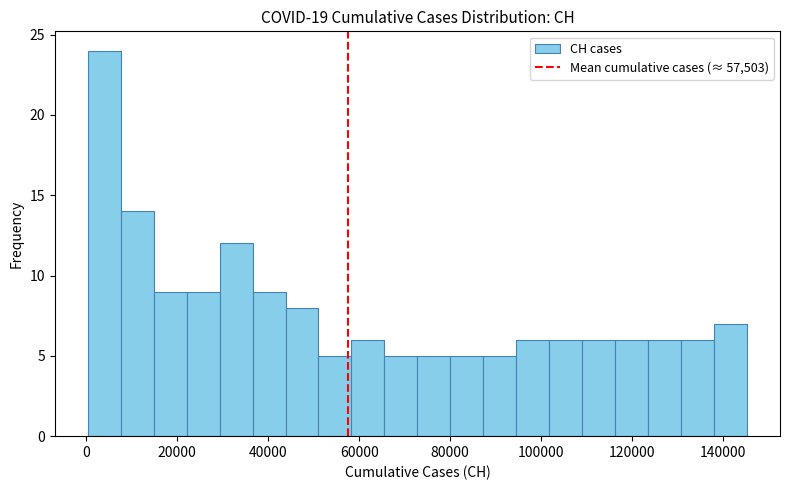

Around what value on the x-axis is the tallest bar? Give the approximate position of its centre, as read against the axis.

4000